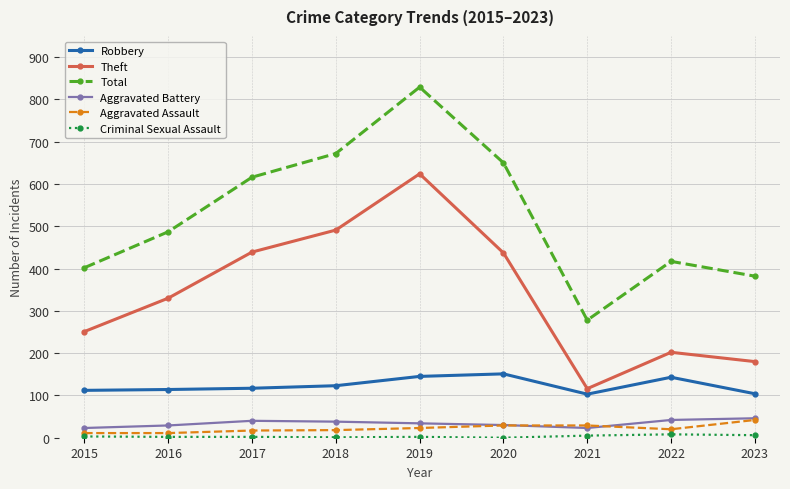

True or false: Total has more than 2 points higher than both neighbors.

False